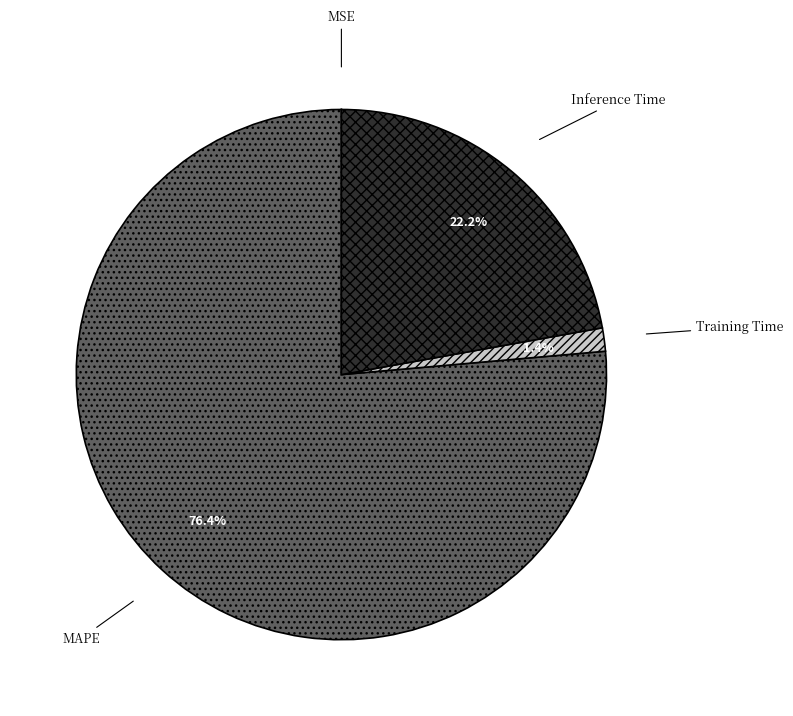

Is it true that Inference Time is 14% of the pie?

False